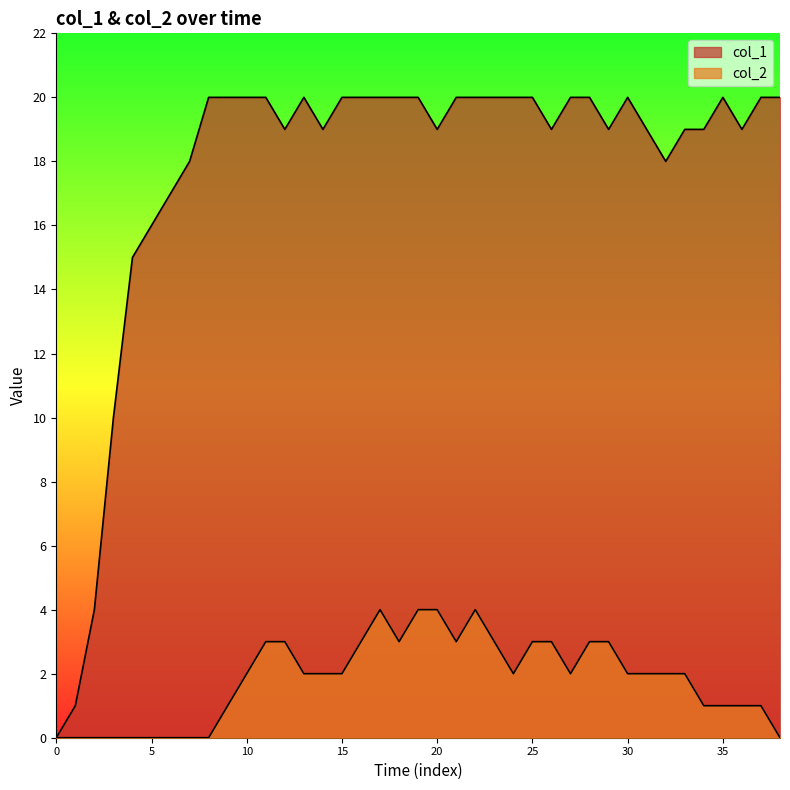

What is the spread (max minus min) of values at 14?

17